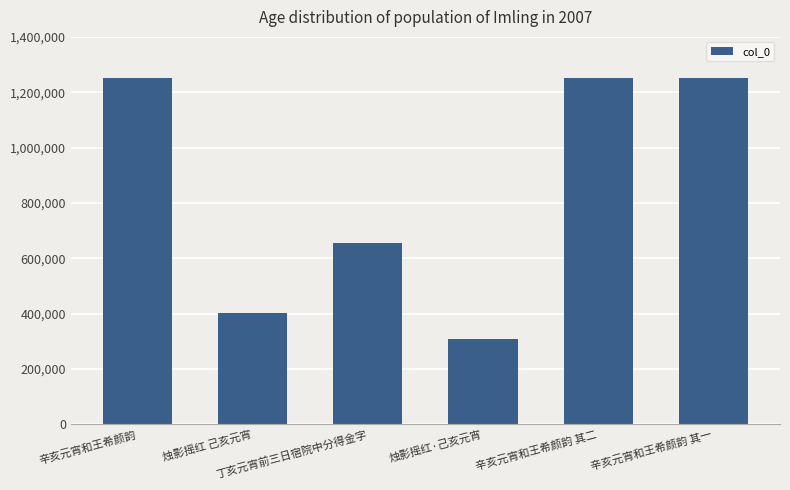

What is the maximum value shown in the chart?

1253151